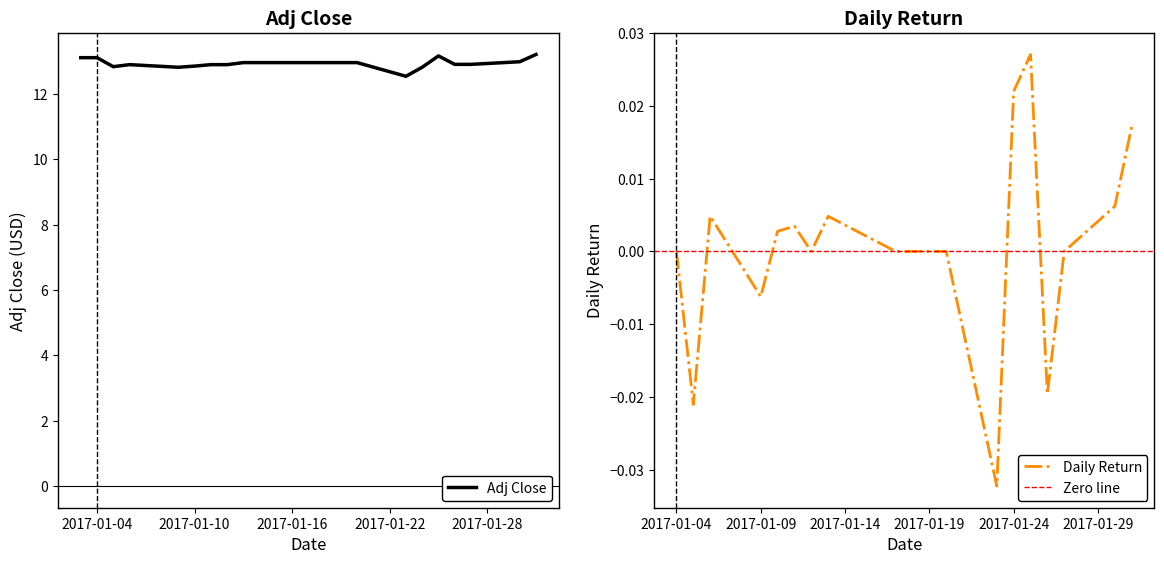

How many lines are shown in the chart?

1